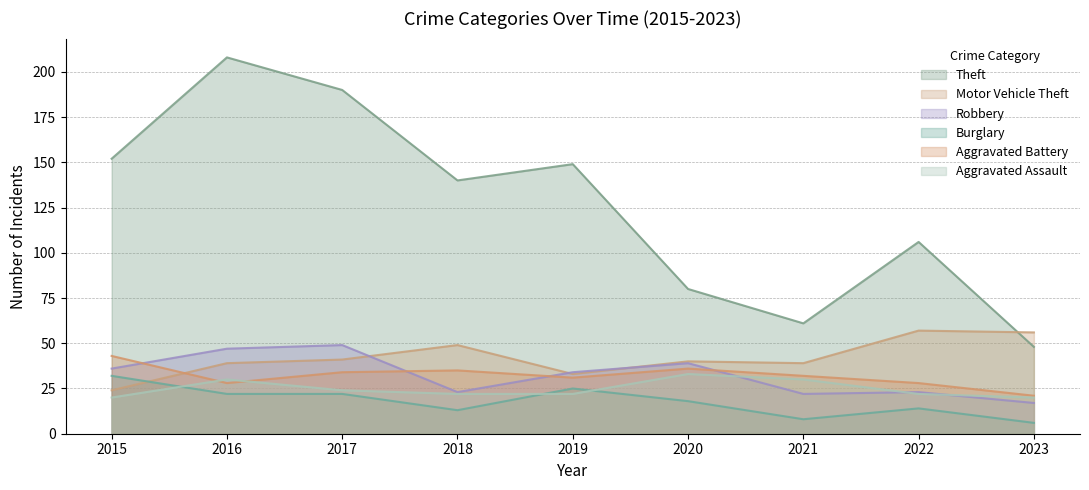

What is the difference between the highest and lowest values at 2020?

62